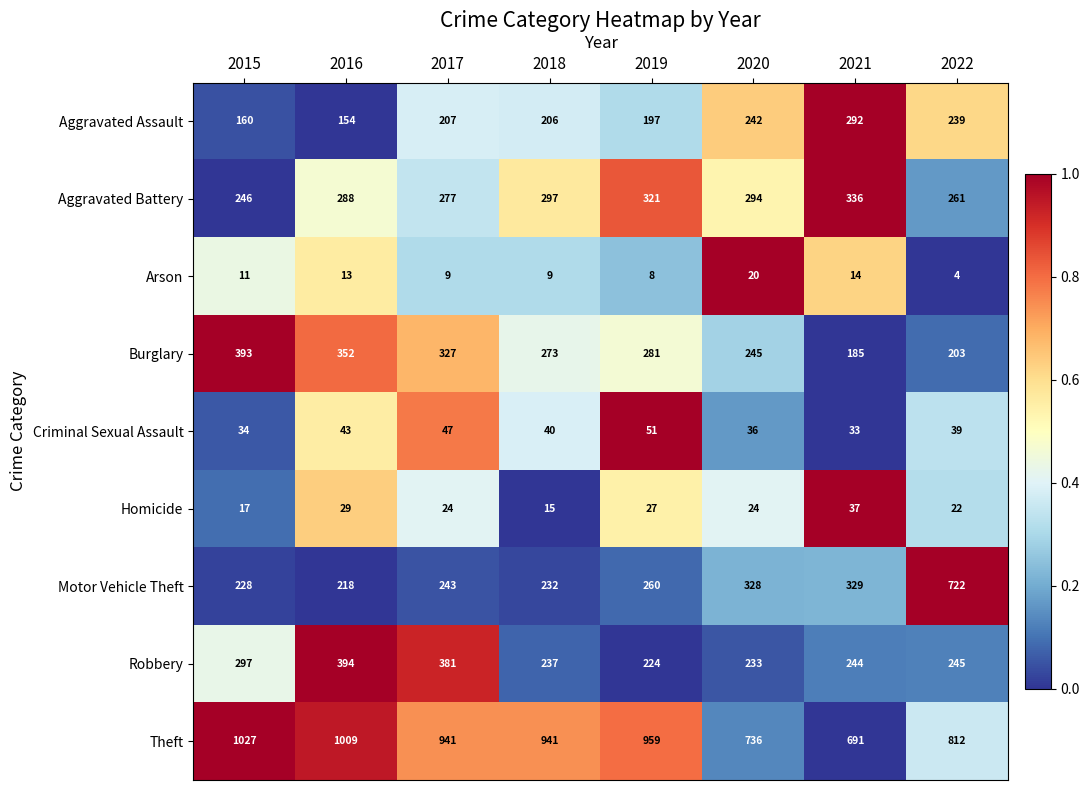

True or false: Aggravated Assault has a value of 292 at 2021.

True